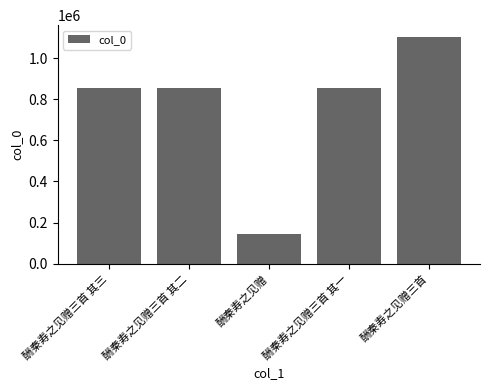

Which label corresponds to the largest value in the chart?

酬秦寿之见赠三首